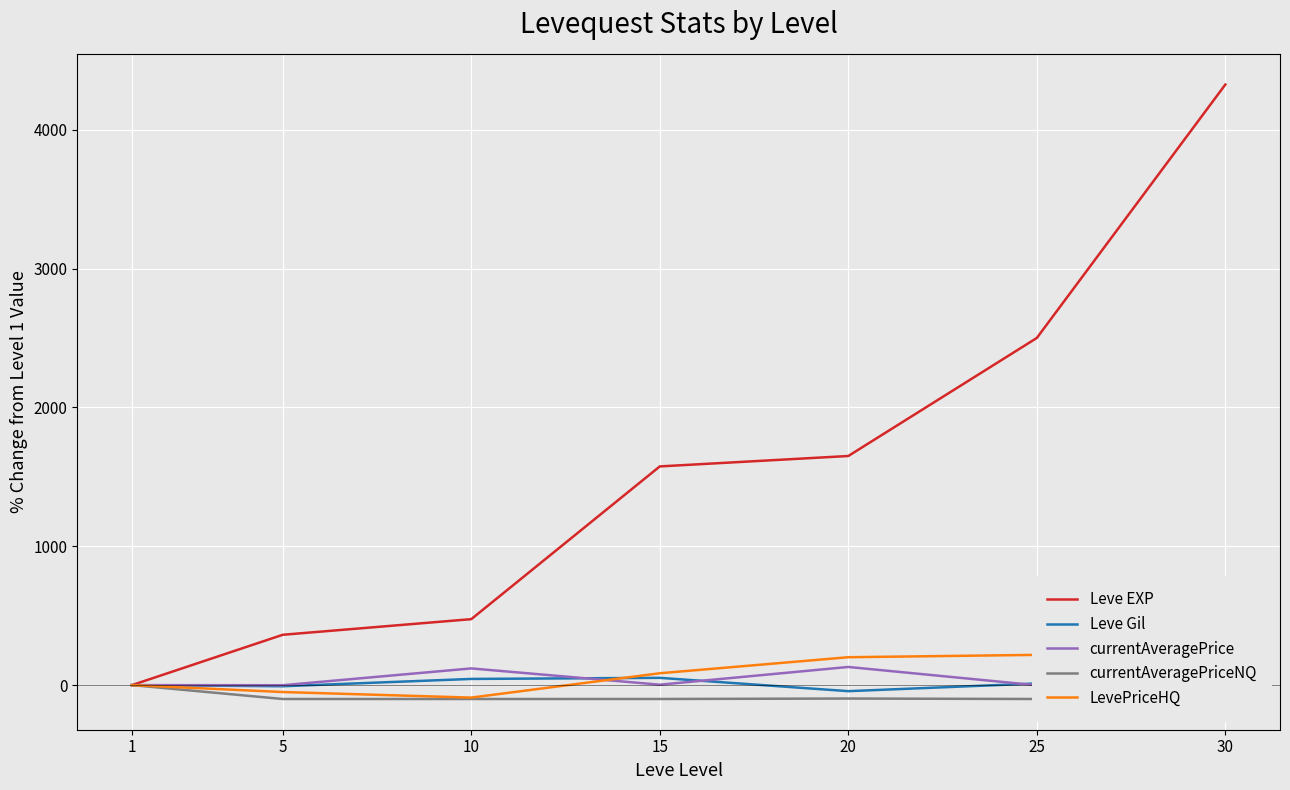

Which has a higher value, 25 or 15?

25